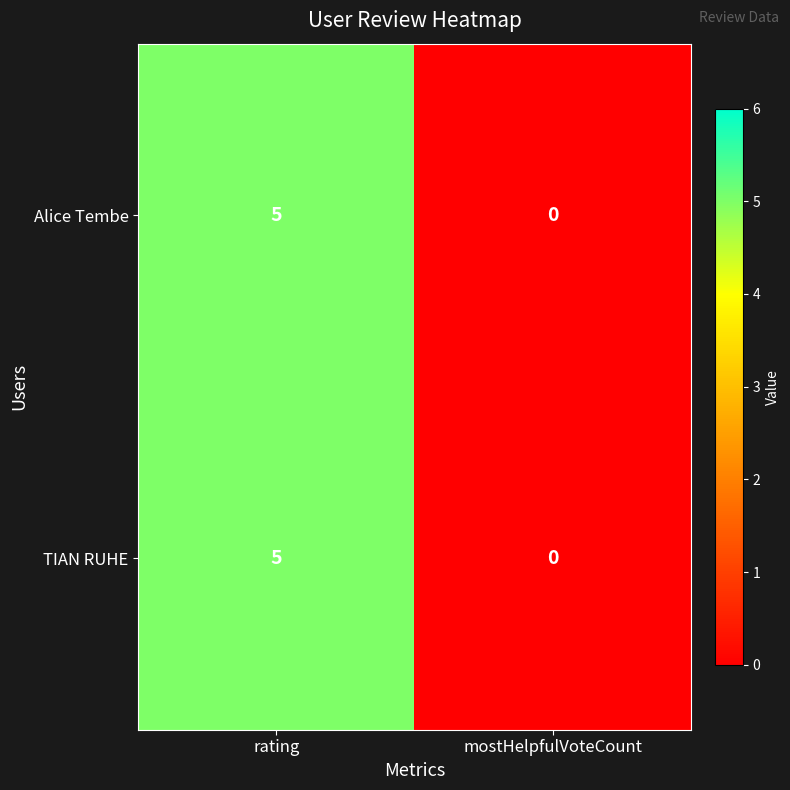

Reading left to right, what are all the values shown in this chart?

Alice Tembe: rating=5	mostHelpfulVoteCount=0
TIAN RUHE: rating=5	mostHelpfulVoteCount=0